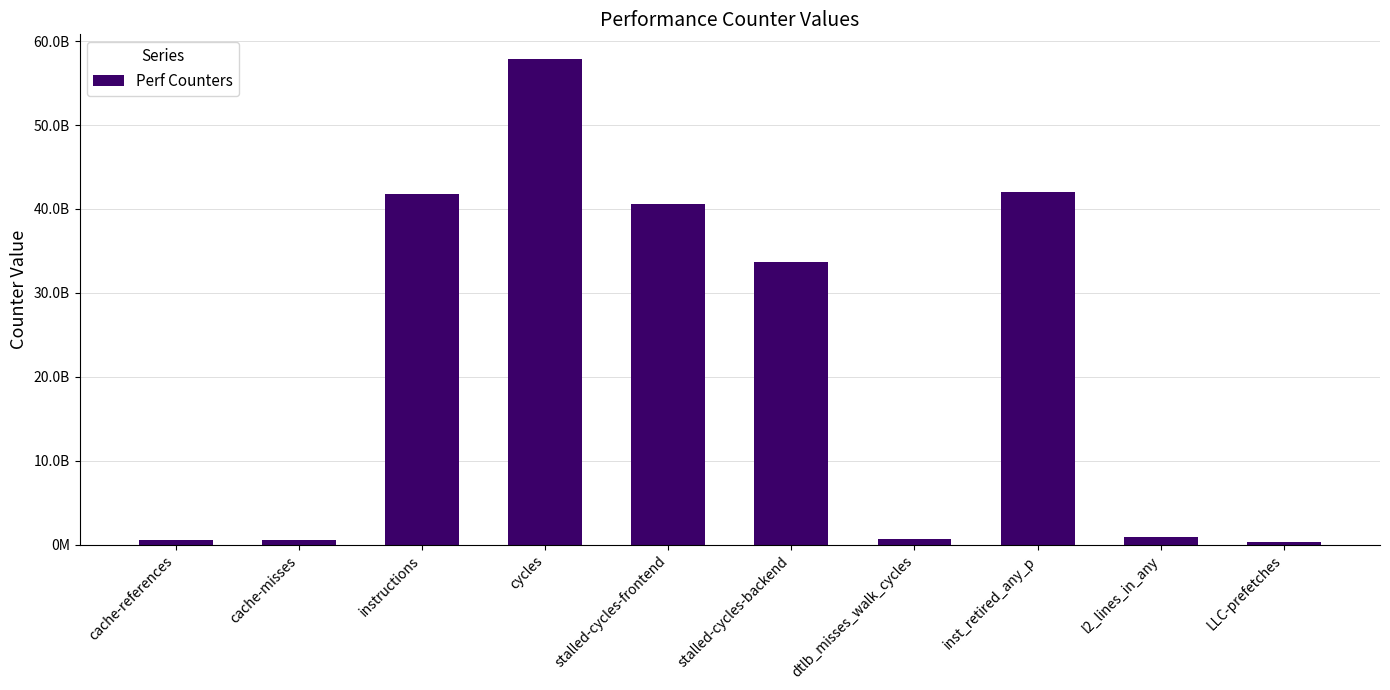

The chart shows a value of 33642325330 at stalled-cycles-backend. True or false?

True